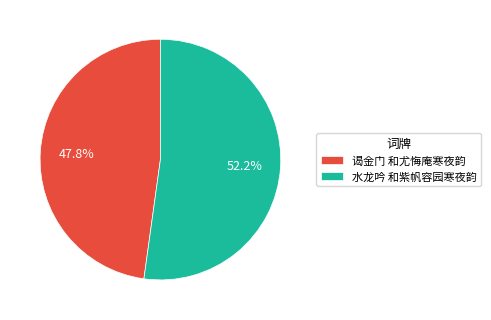

Rank the categories by value from highest to lowest.

水龙吟 和紫帆容园寒夜韵, 谒金门 和尤悔庵寒夜韵